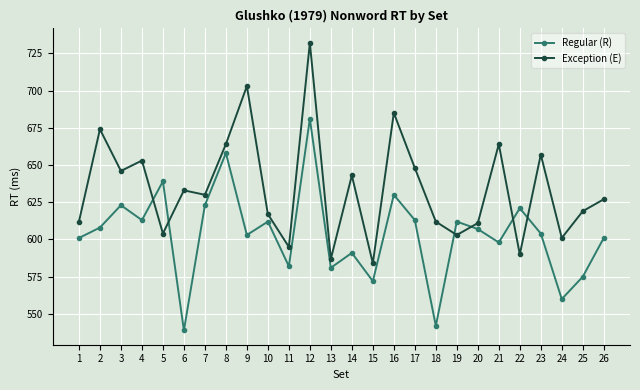

What is the spread (max minus min) of values at 21?

66